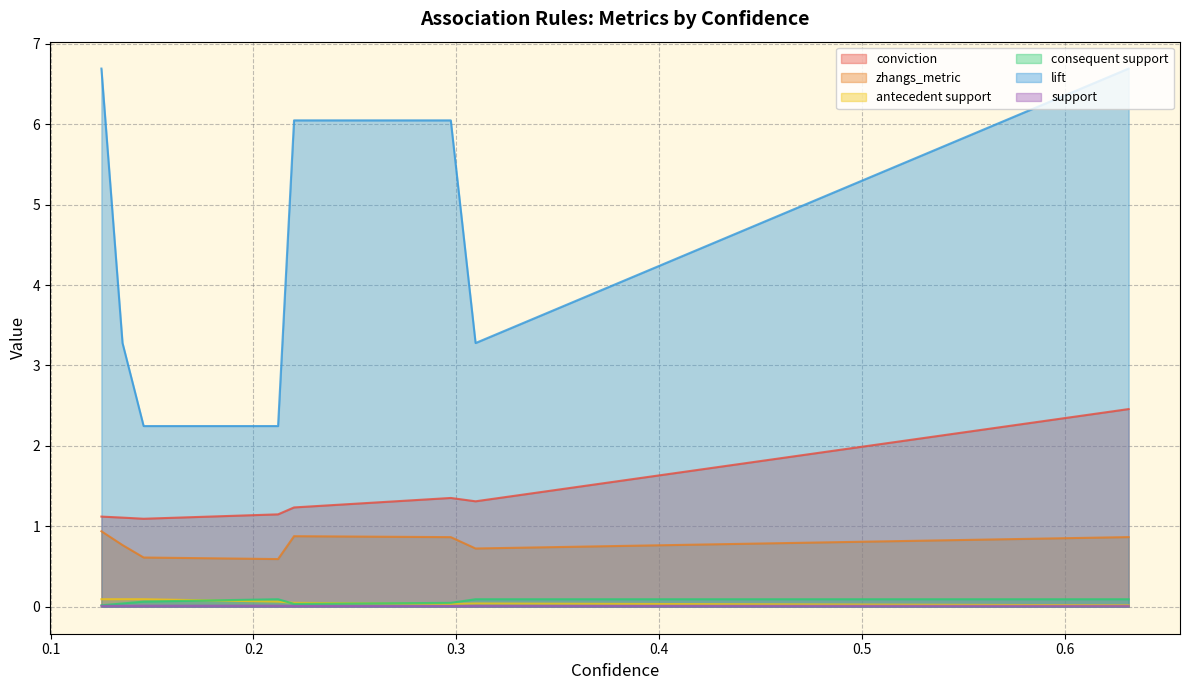

Rank the series at 6 from lowest to highest value.

support, consequent support, antecedent support, zhangs_metric, conviction, lift